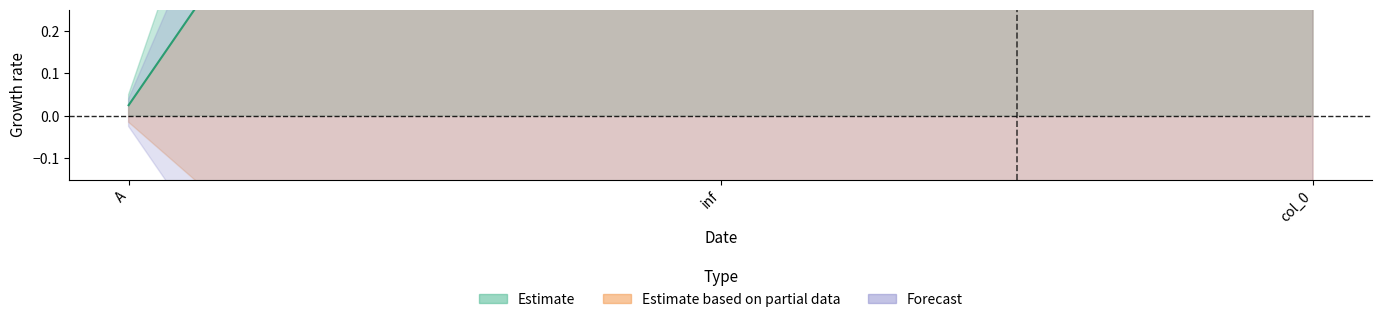

The Estimate_upper series shows 4.1 at inf. True or false?

True